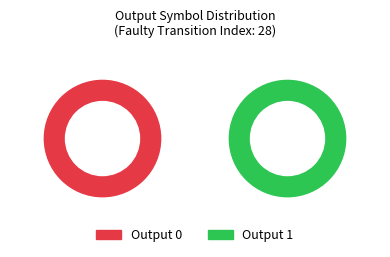

The 5->16:b slice represents 10% of the pie. True or false?

False